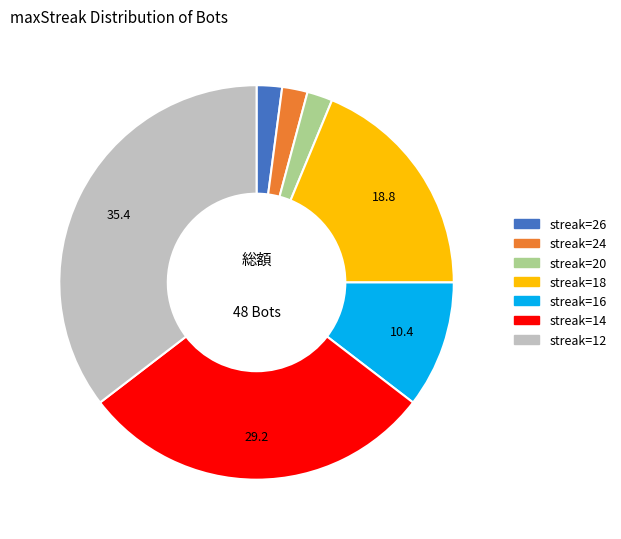

Is there any slice that represents more than half of the pie?

No